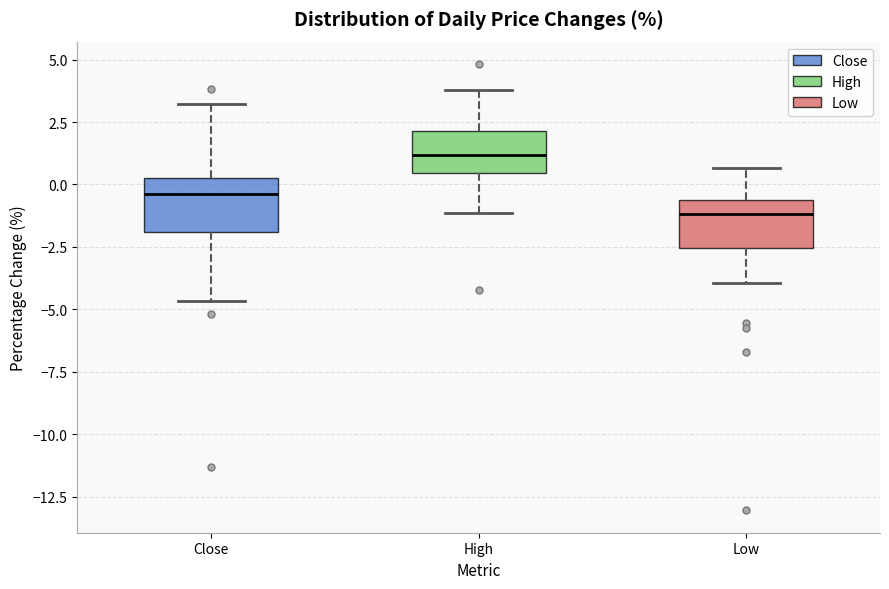

Where is the upper edge of the box for High on the y-axis? The values are not printed on the chart, so give them approximately, as read against the axis.

2.0